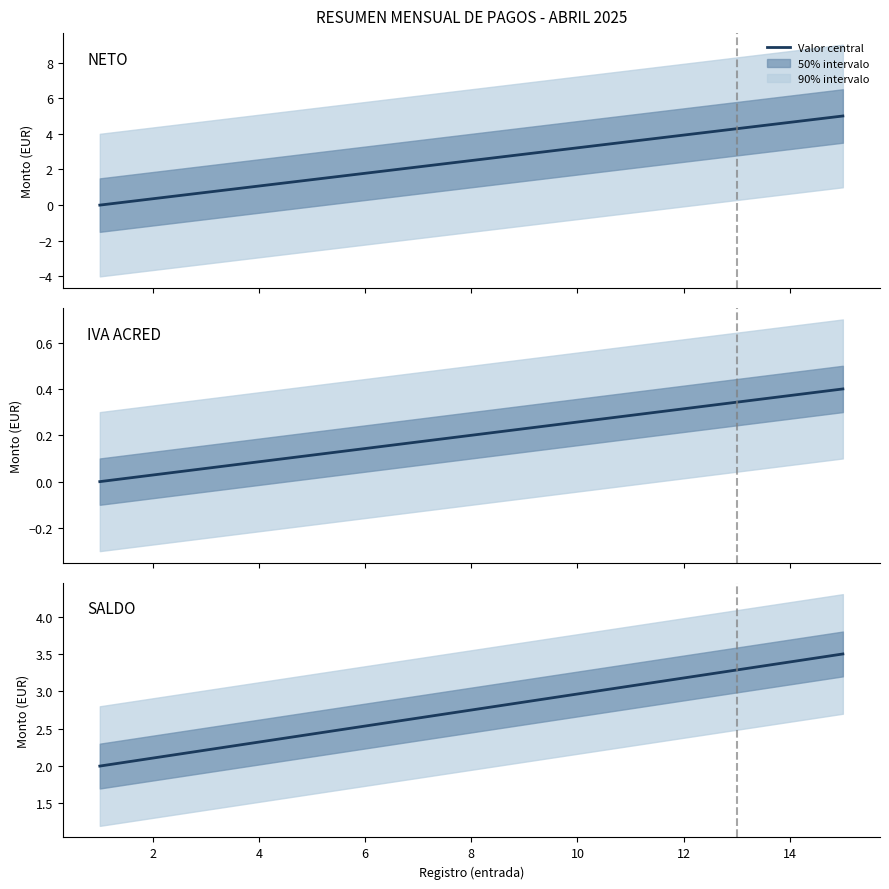

How many values in NETO are above zero?

14